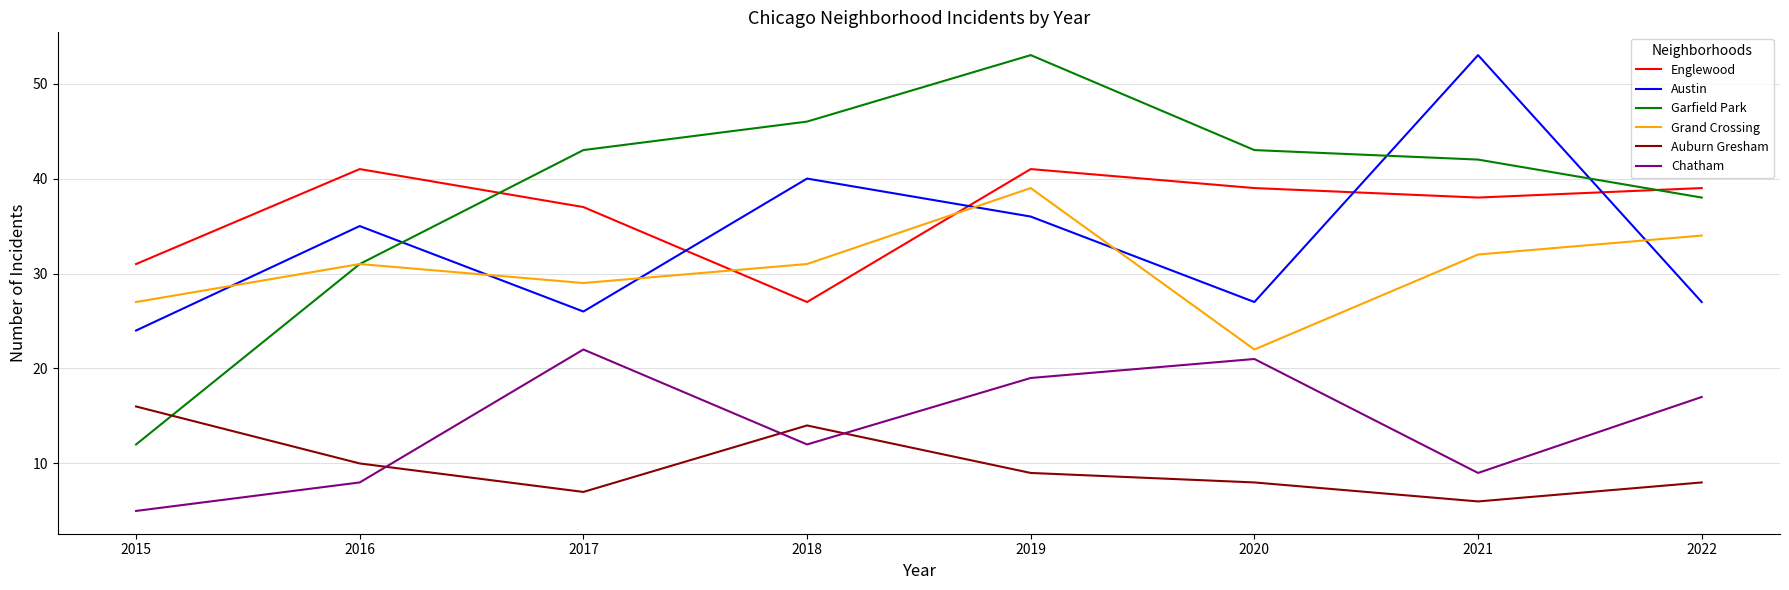

True or false: Austin and Englewood intersect in this chart.

True